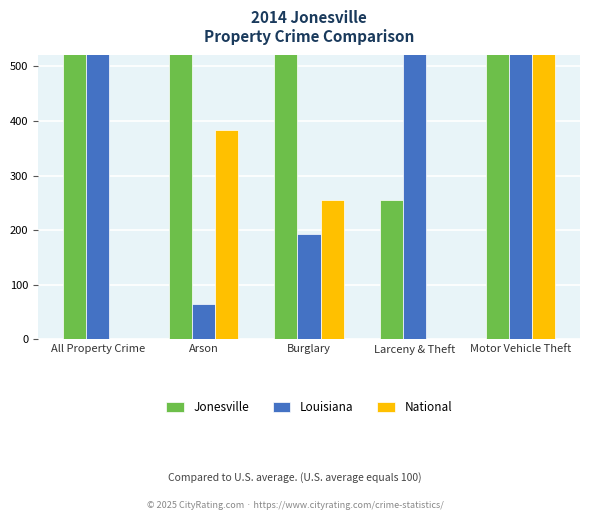

Rank the series at Larceny & Theft from highest to lowest value.

Louisiana, Jonesville, National